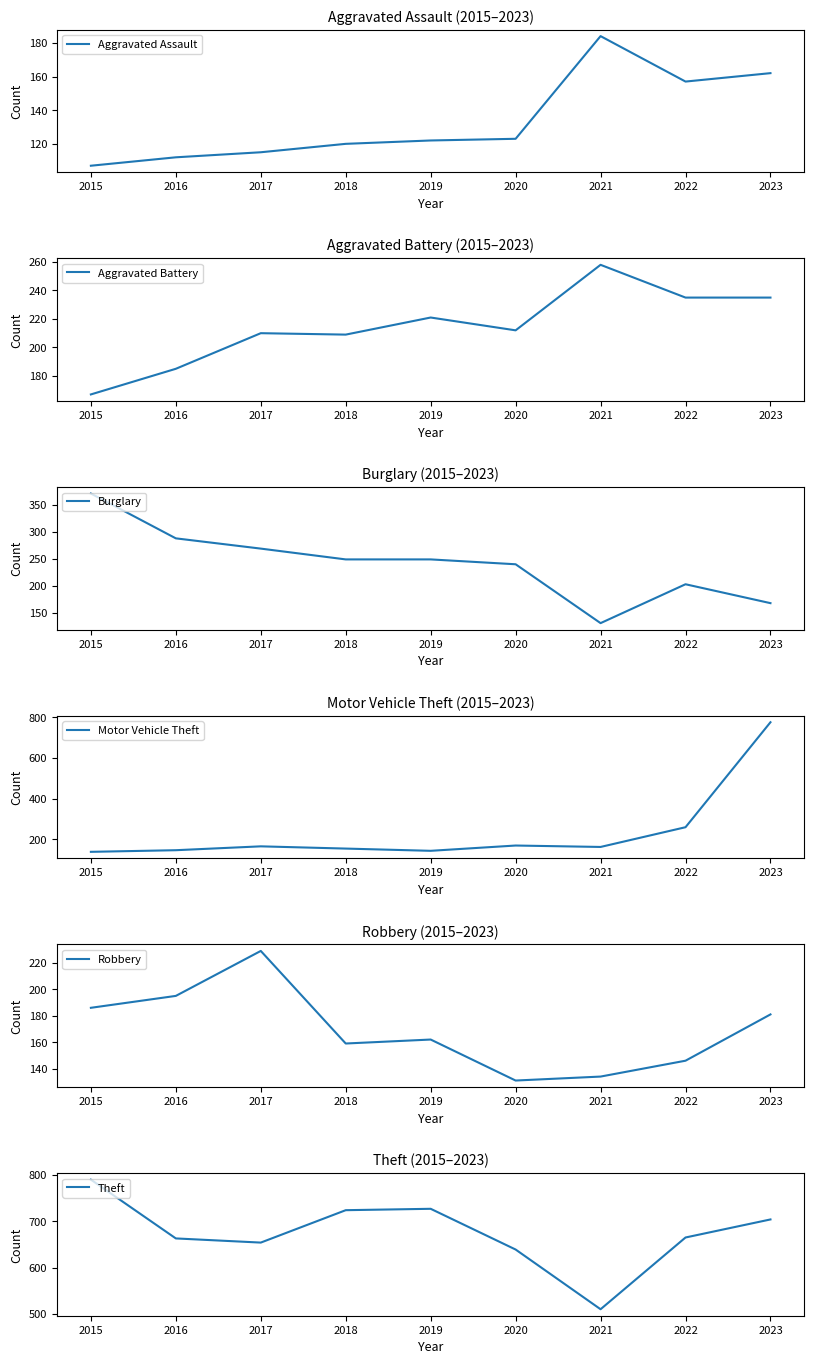

At which category does Burglary reach its first local peak?

2022